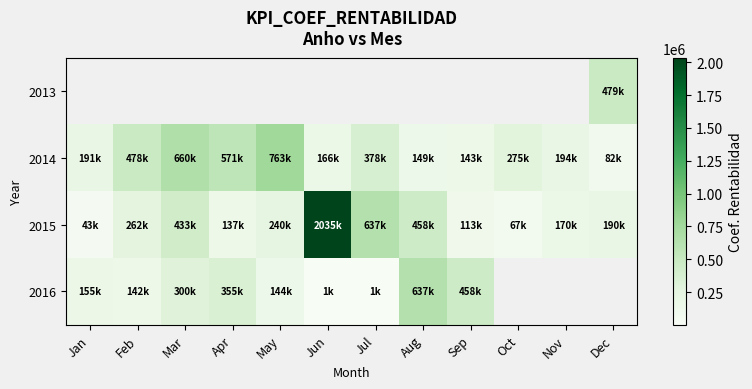

At which category does the chart reach its minimum across all series?

Jul